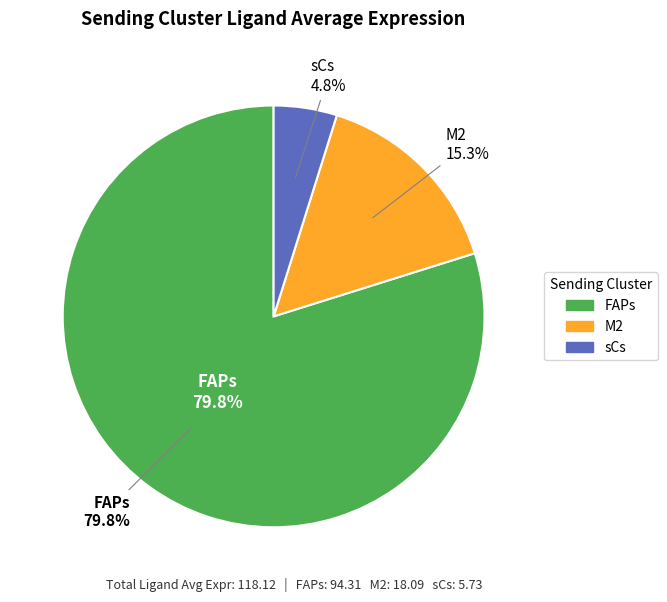

Rank the categories by value from lowest to highest.

sCs, M2, FAPs